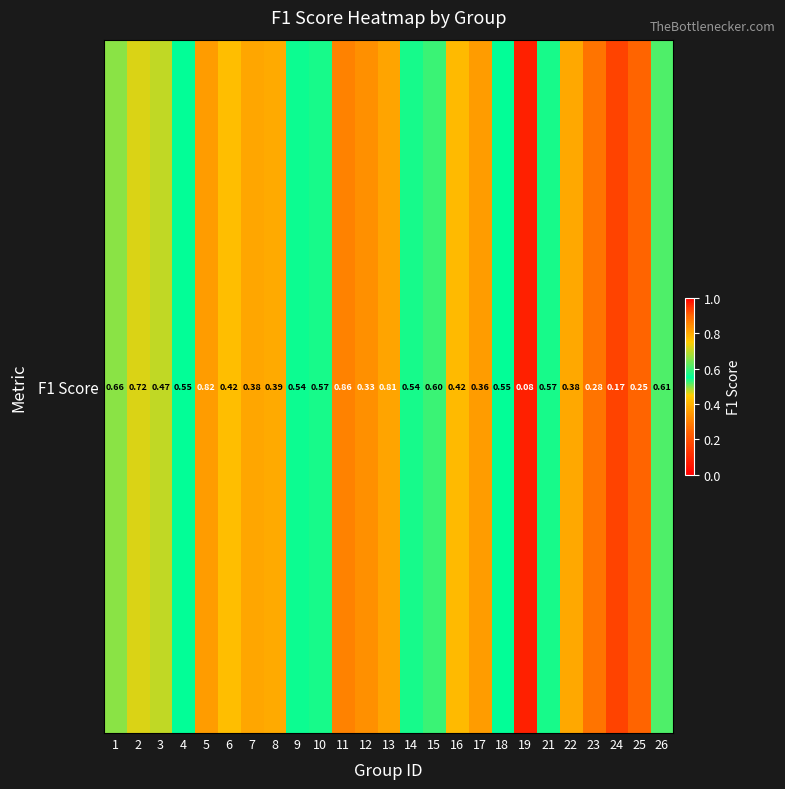

List the labels in order of value, smallest first.

19, 24, 25, 23, 12, 17, 7, 22, 8, 16, 6, 3, 14, 9, 18, 4, 10, 21, 15, 26, 1, 2, 13, 5, 11